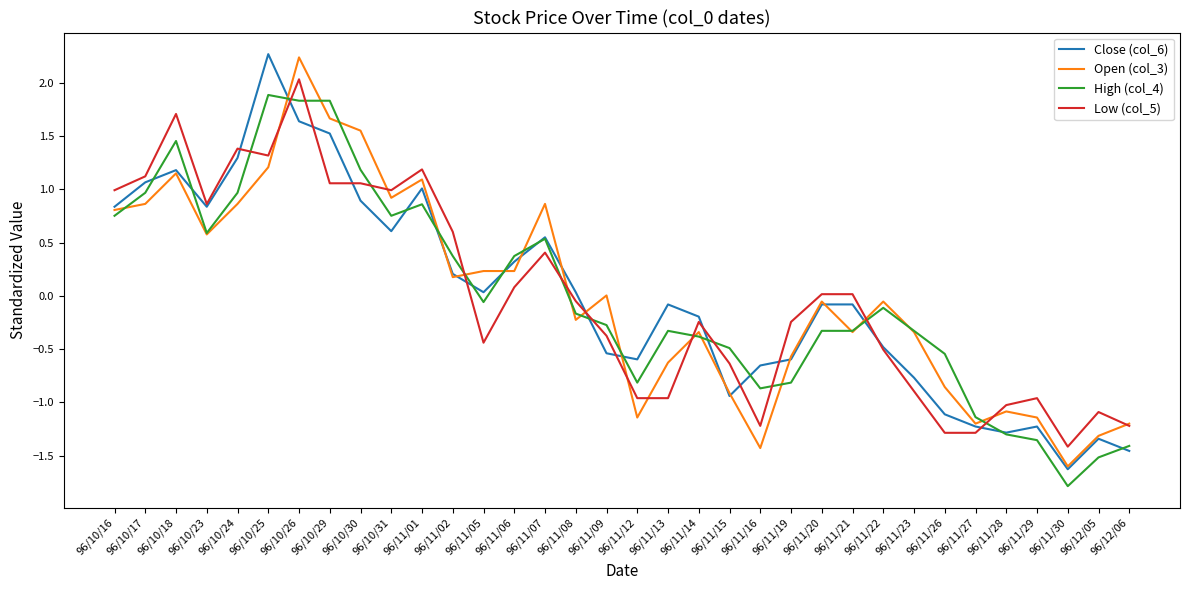

True or false: Close (col_6) and Low (col_5) intersect in this chart.

True